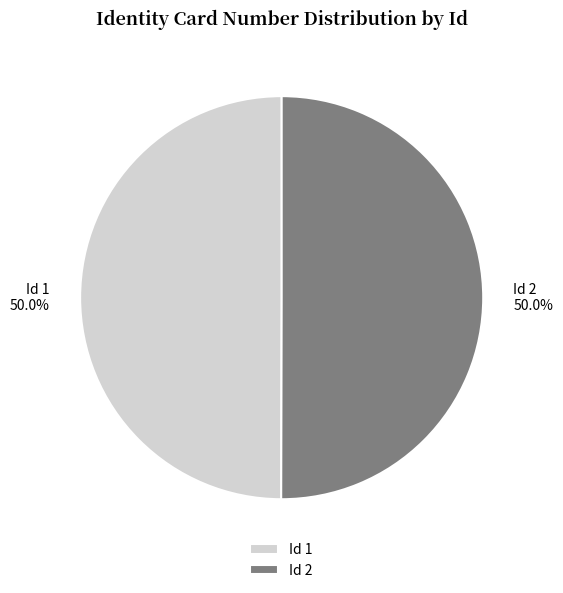

What is the ratio of the value at Id 1 to the value at Id 2?

1.0